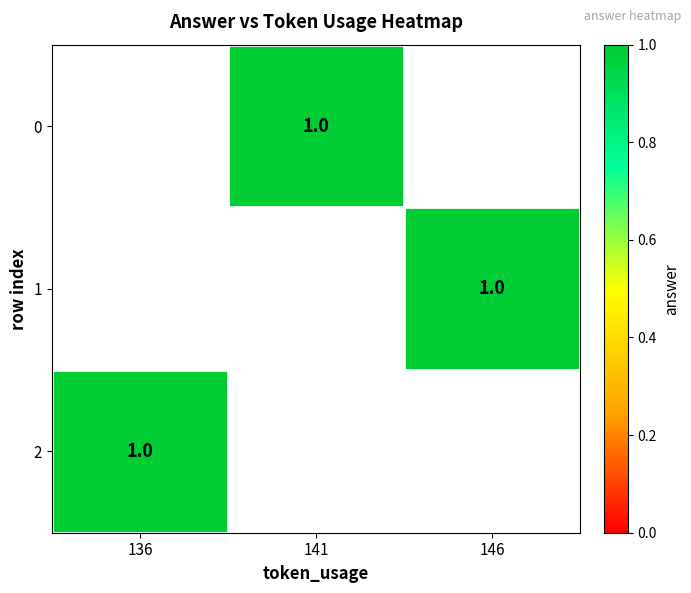

Read the 2 value at 136.

1.0